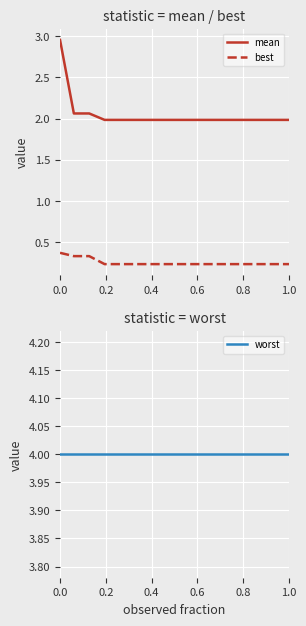

Reading left to right, list all the values displayed in this chart.

mean: 3.0	2.1	2.1	2.0	2.0	2.0	2.0	2.0	2.0	2.0	2.0	2.0	2.0	2.0	2.0	2.0
best: 0.4	0.3	0.3	0.2	0.2	0.2	0.2	0.2	0.2	0.2	0.2	0.2	0.2	0.2	0.2	0.2
worst: 4.0	4.0	4.0	4.0	4.0	4.0	4.0	4.0	4.0	4.0	4.0	4.0	4.0	4.0	4.0	4.0